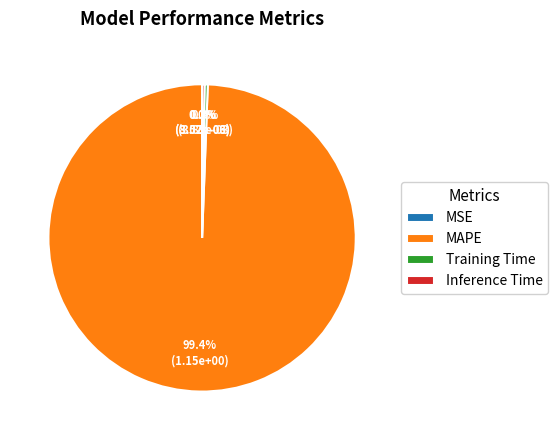

Which has a higher value, Training Time or MAPE?

MAPE